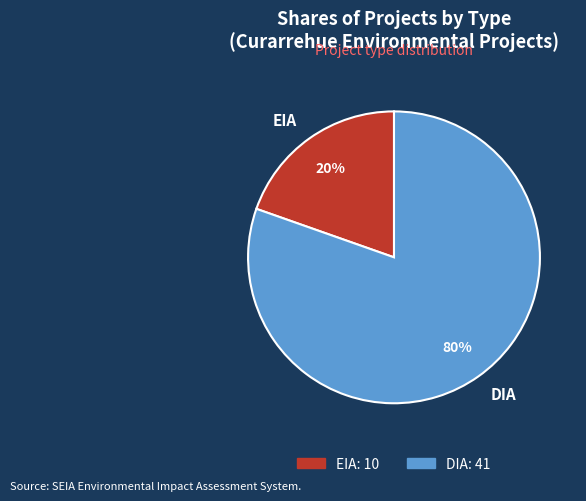

To the nearest percent, what is the combined percentage of DIA and EIA?

100%